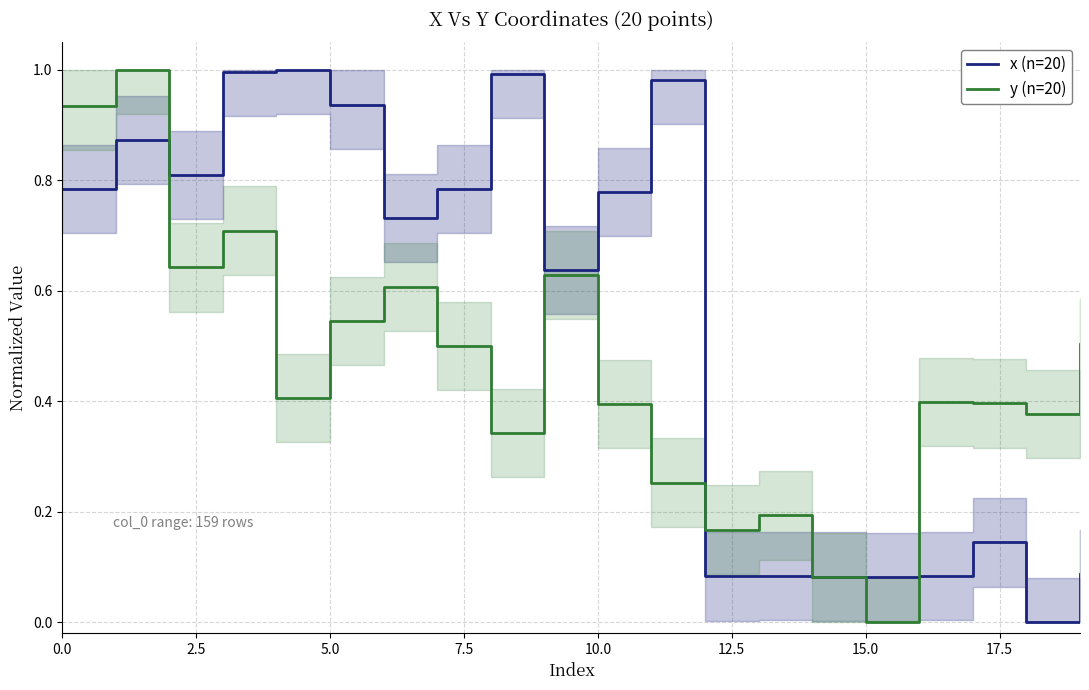

How many times do x (n=20) and y (n=20) cross each other?

4